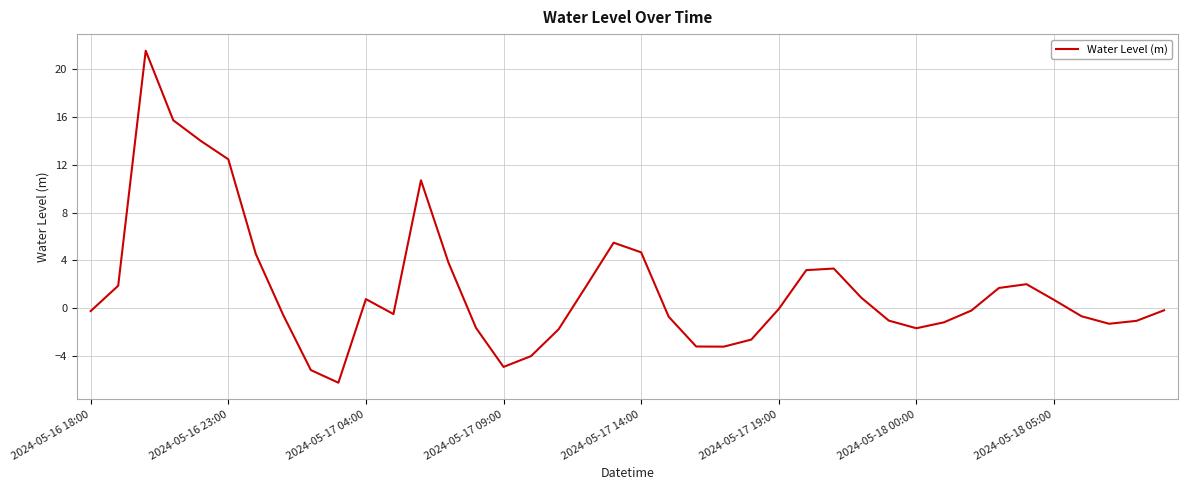

What is the difference between the maximum and minimum values?

27.8